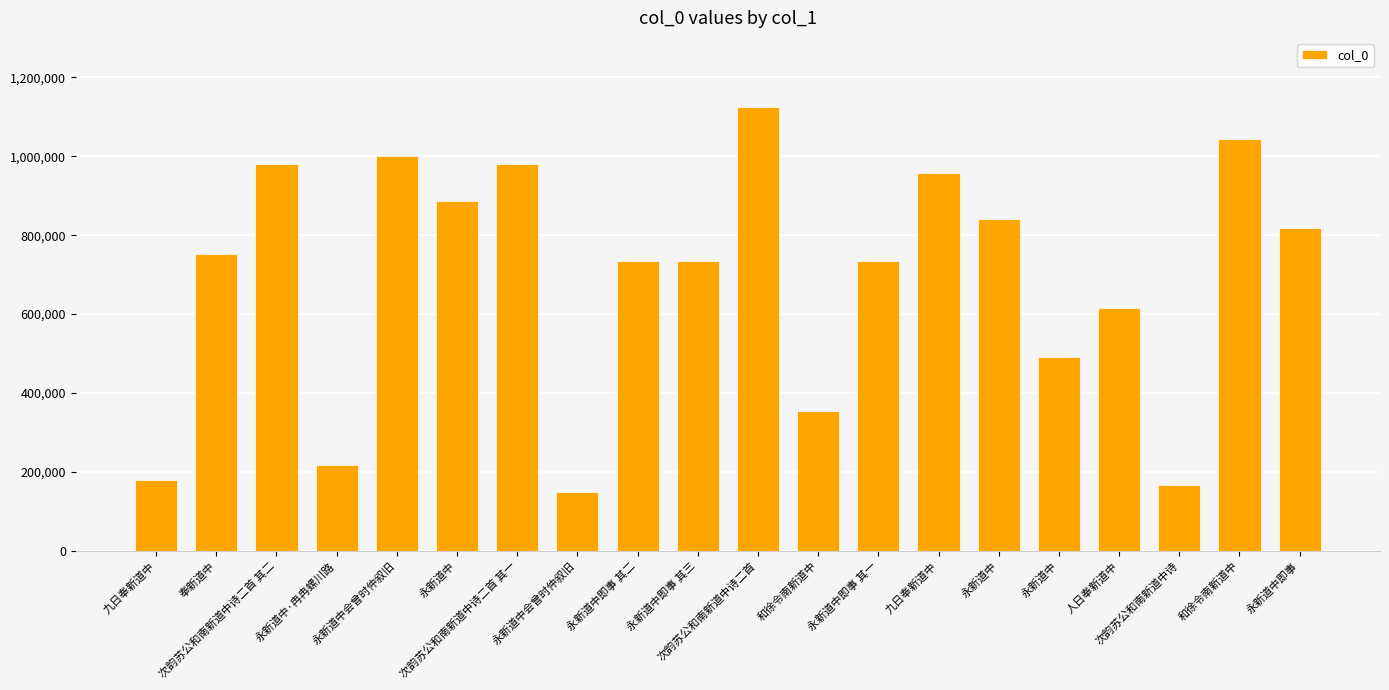

What is the average value?

687968